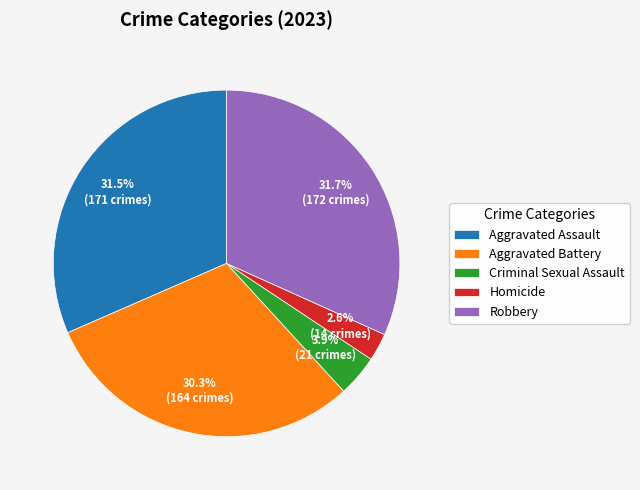

Is it true that Aggravated Battery is 30% of the pie?

True